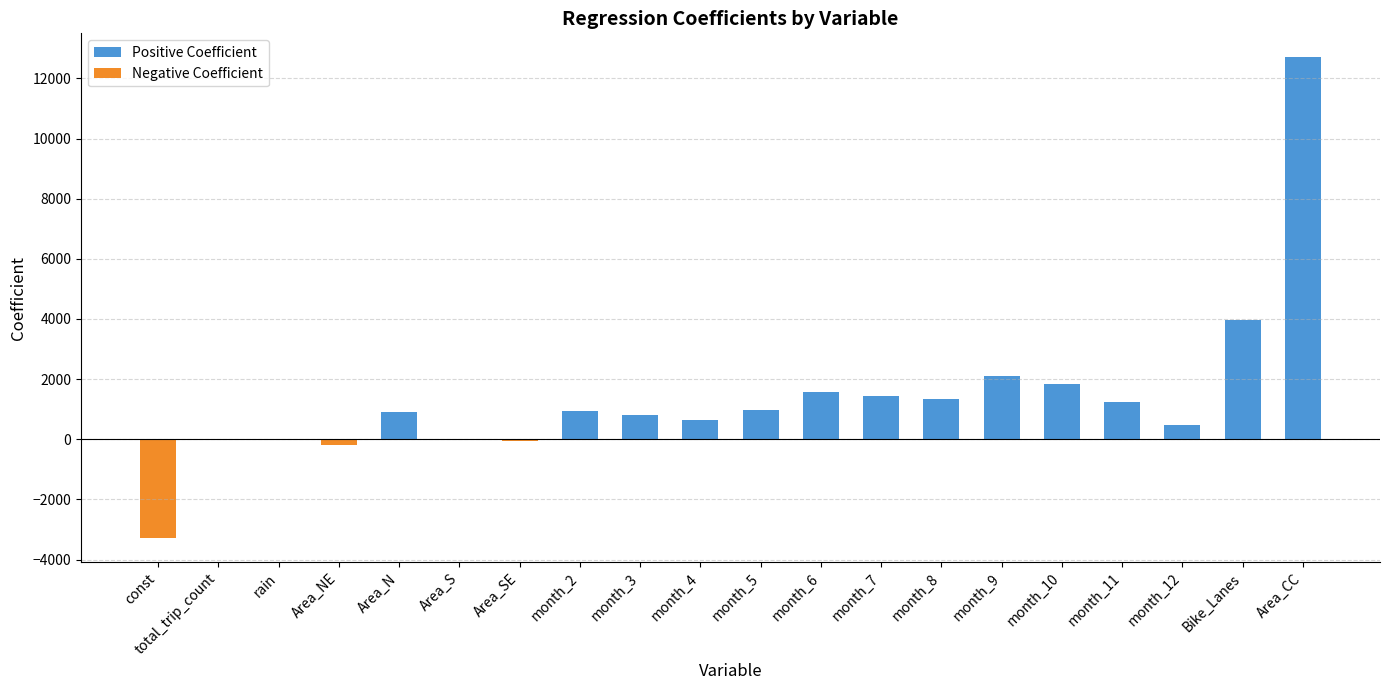

Rank the categories by value from highest to lowest.

Area_CC, Bike_Lanes, month_9, month_10, month_6, month_7, month_8, month_11, month_5, month_2, Area_N, month_3, month_4, month_12, total_trip_count, Area_S, rain, Area_SE, Area_NE, const